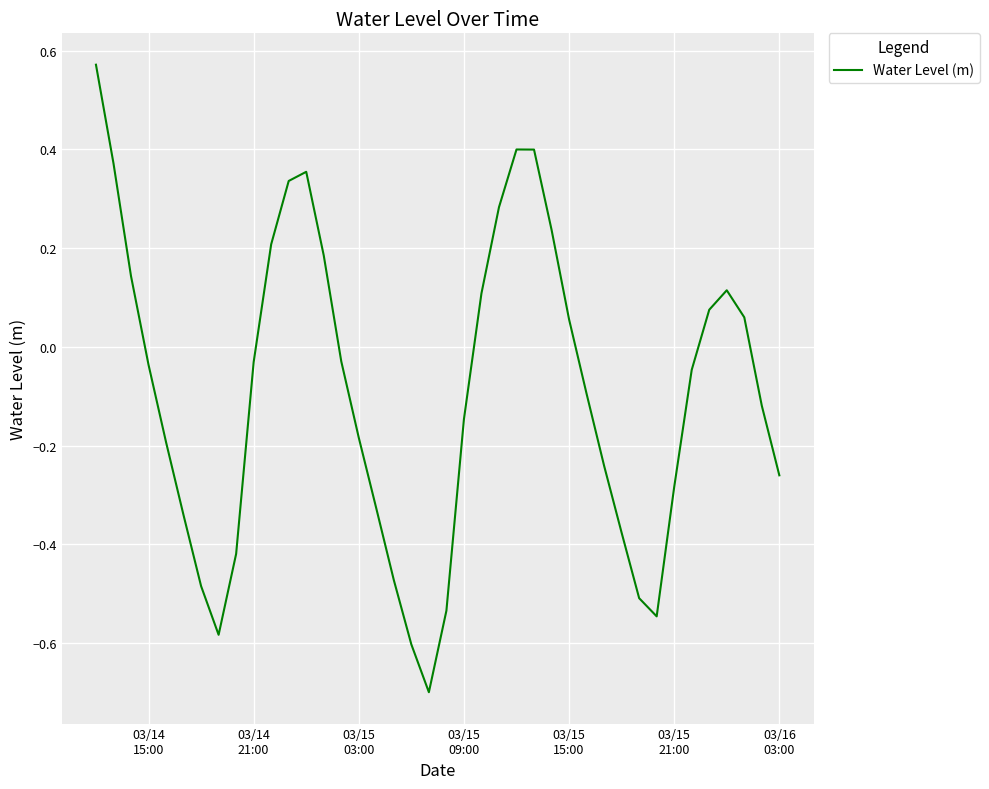

What is the minimum value shown in the chart?

-0.7